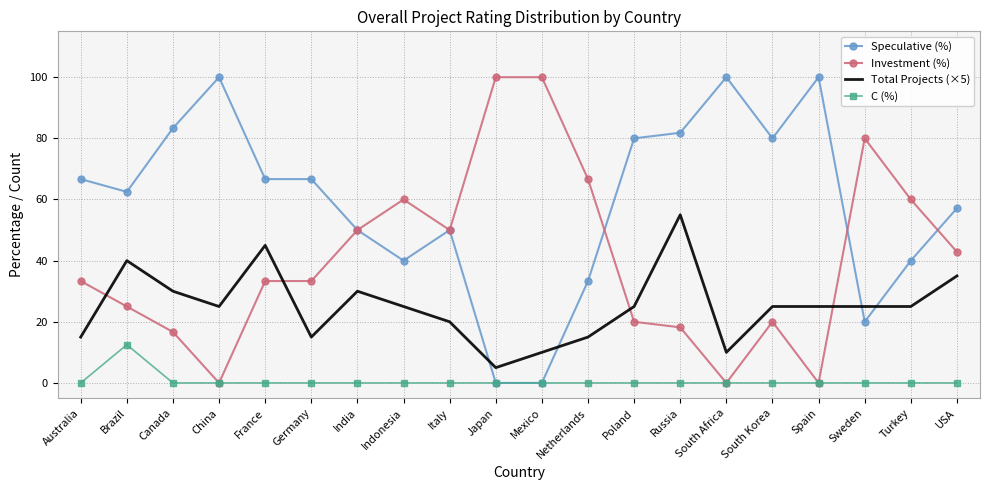

List the series in order of their overall mean, highest first.

Speculative (%), Investment (%), Total Projects (×5), C (%)